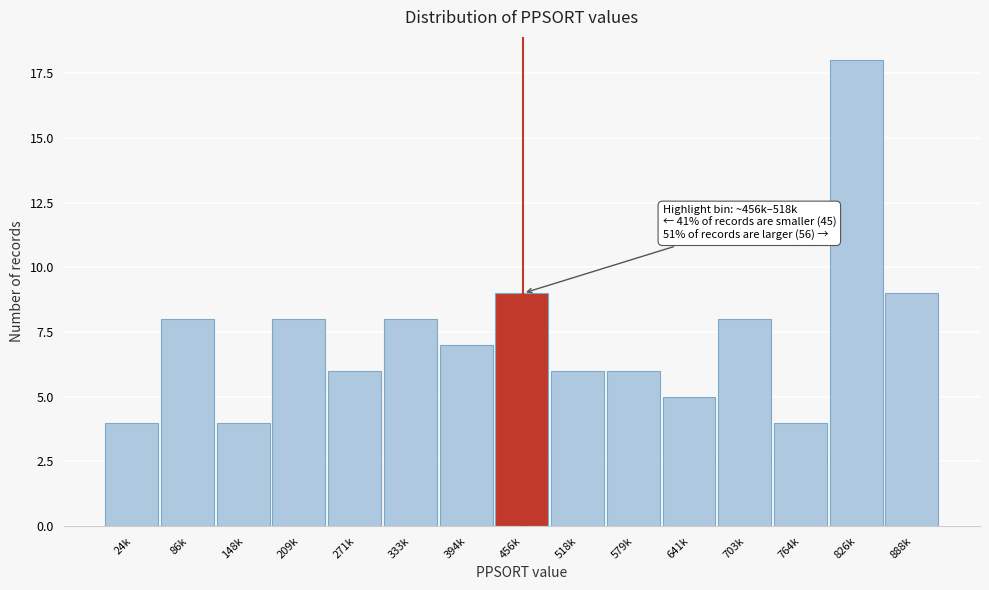

Reading left to right, extract all data points from this chart.

24k=4	86k=8	148k=4	209k=8	271k=6	333k=8	394k=7	456k=9	518k=6	579k=6	641k=5	703k=8	764k=4	826k=18	888k=9